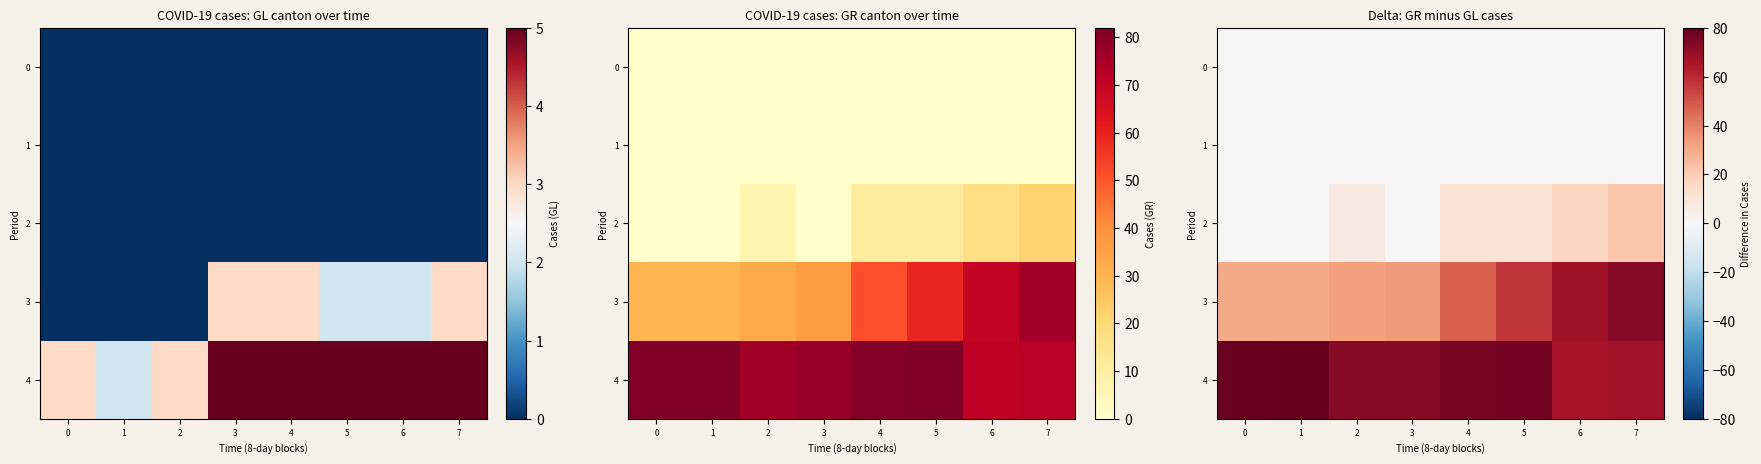

Between 3 and 6, which series saw the biggest shift?

3